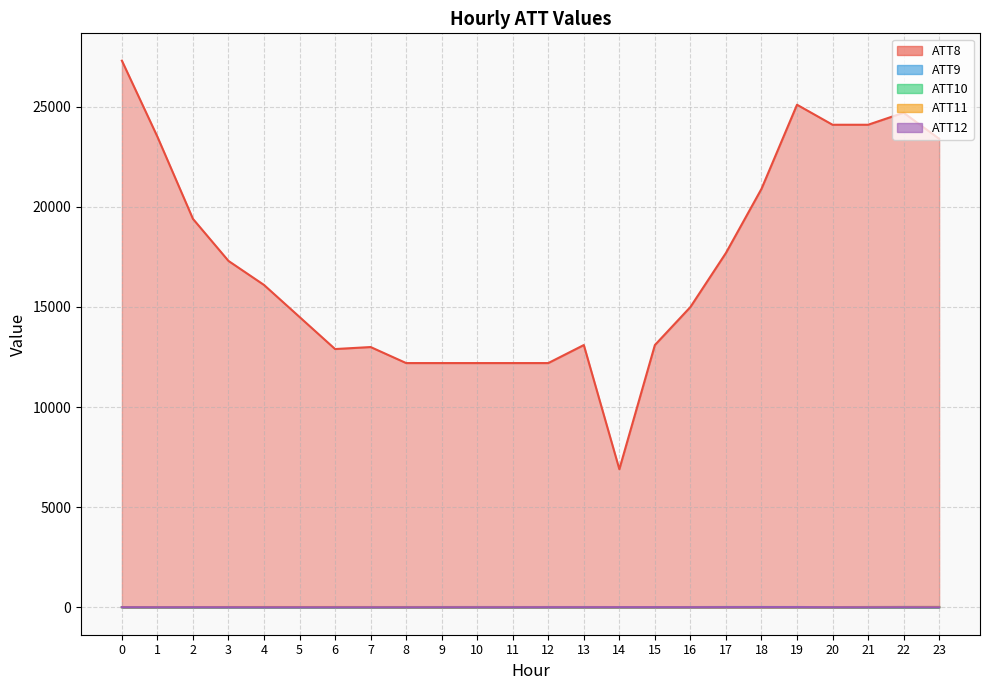

Which series has the largest total across all categories?

ATT8